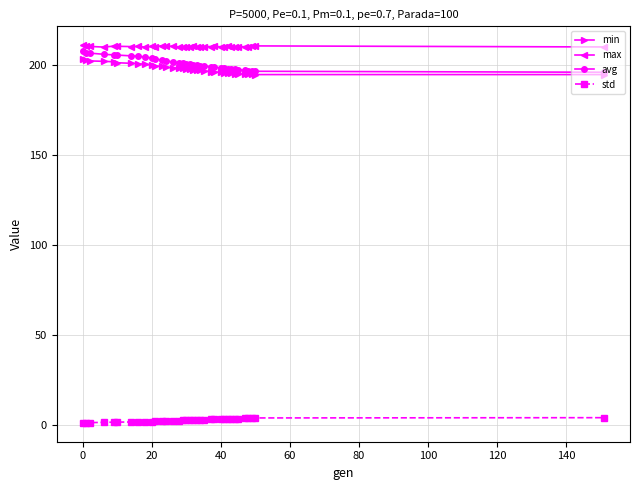

What are all the series names shown in the legend?

min, max, avg, std